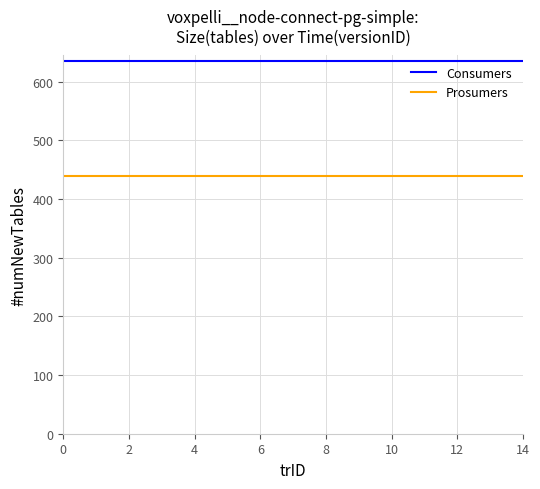

True or false: Prosumers and Consumers cross at least once.

False